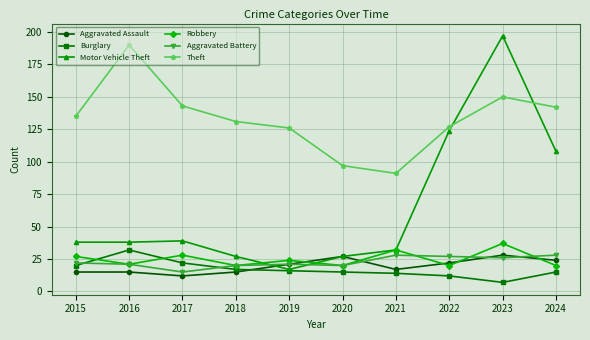

How many lines are shown in the chart?

6